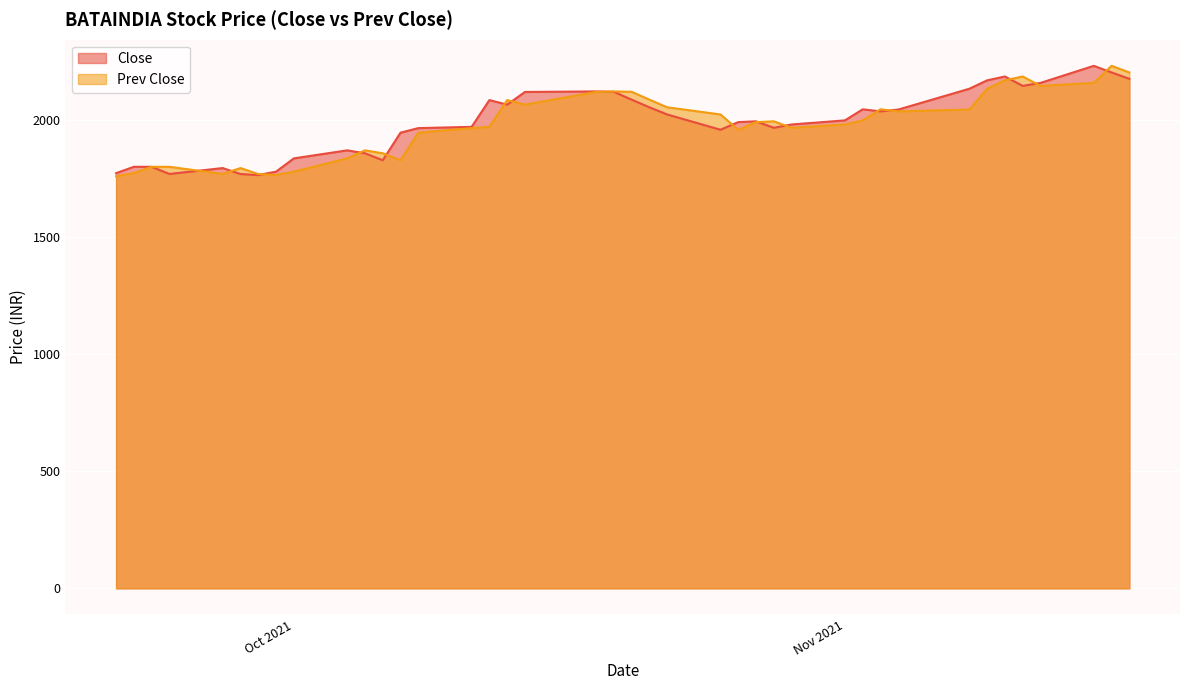

How many intersections are there between Close and Prev Close?

17